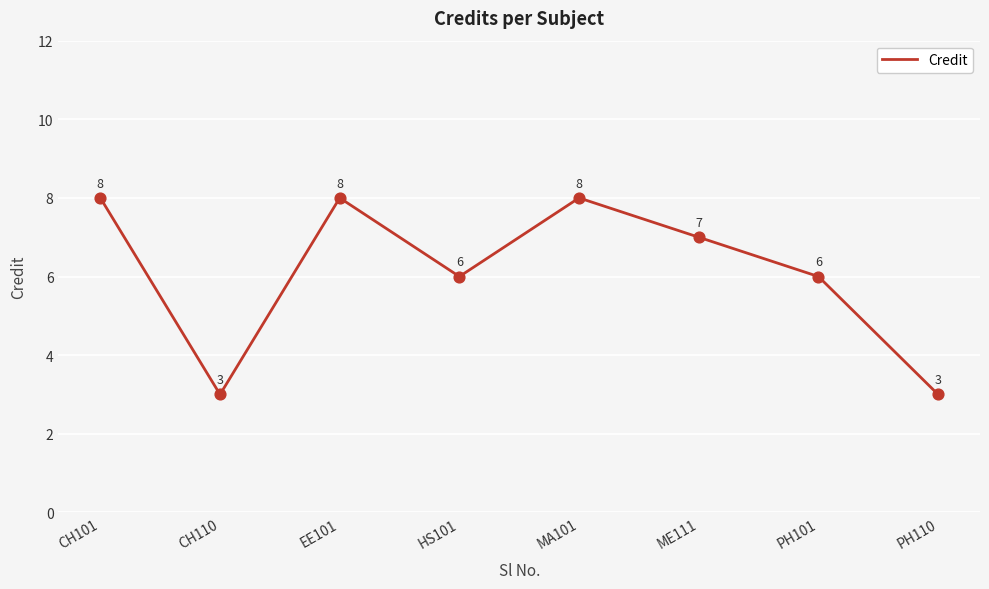

Which has a higher value, ME111 or HS101?

ME111